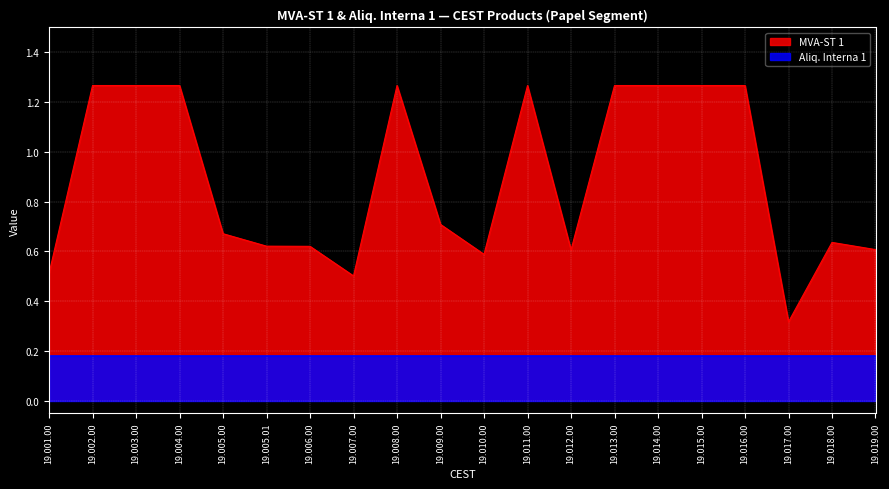

Rank the categories by value from highest to lowest.

19.002.00, 19.003.00, 19.004.00, 19.008.00, 19.011.00, 19.013.00, 19.014.00, 19.015.00, 19.016.00, 19.009.00, 19.005.00, 19.018.00, 19.005.01, 19.006.00, 19.019.00, 19.012.00, 19.010.00, 19.001.00, 19.007.00, 19.017.00